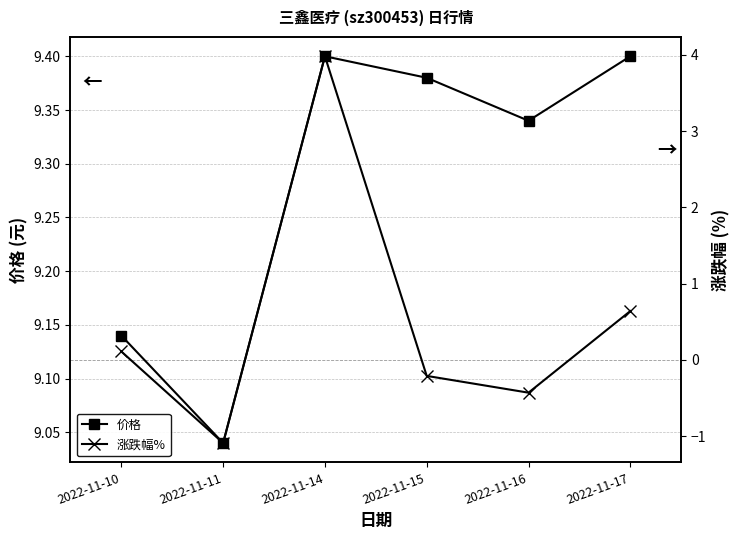

What is the sum of all 价格 values?

55.7